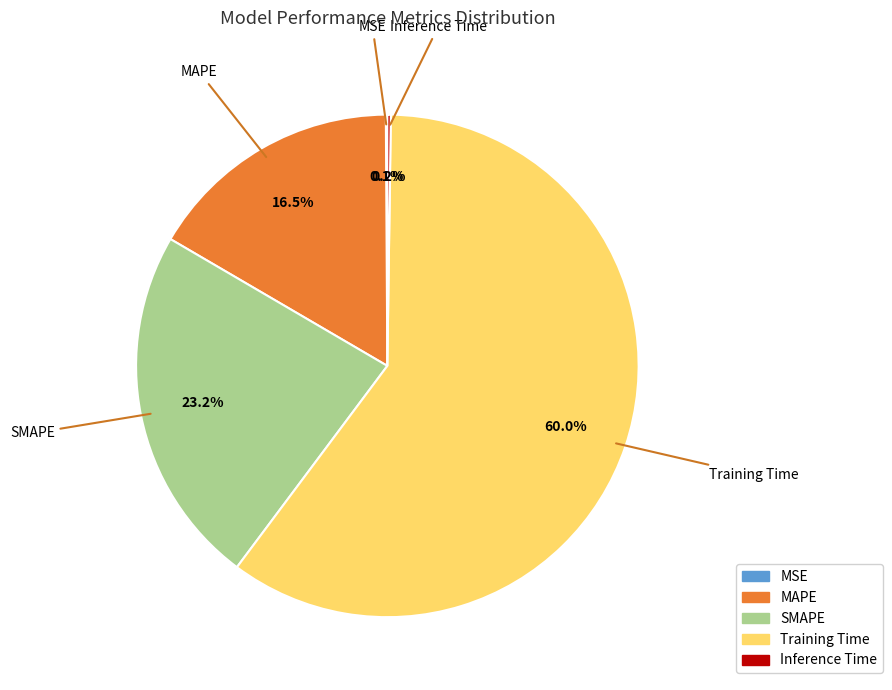

What percentage is the SMAPE slice, to the nearest percent?

23%